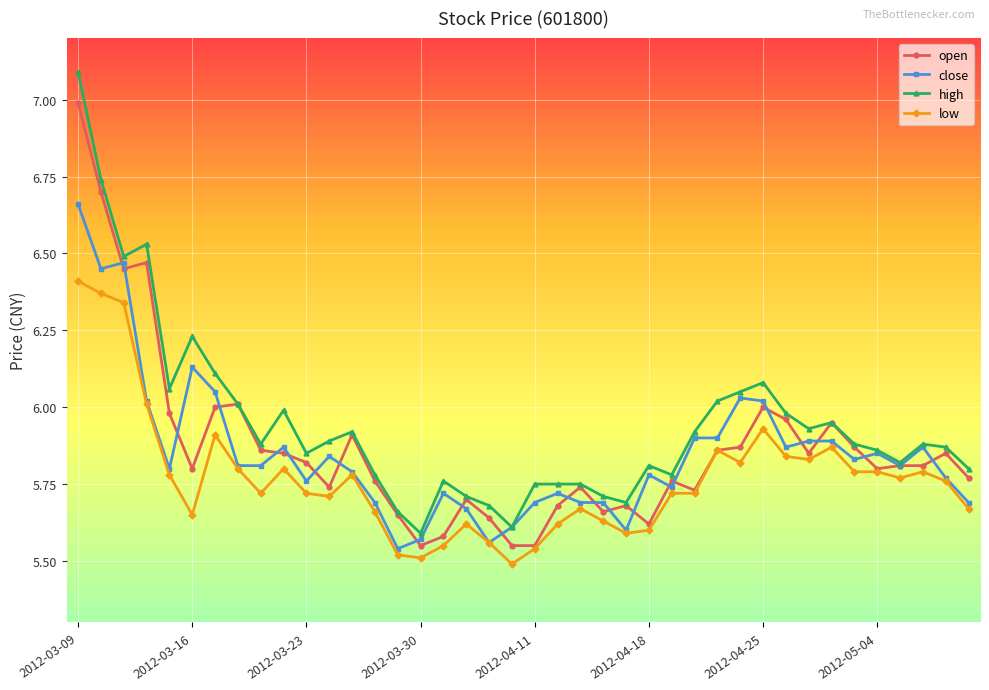

At how many categories does at least one series exceed 5?

40